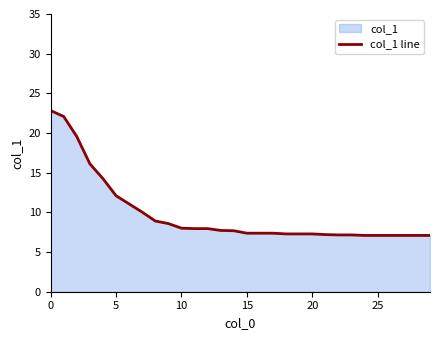

What is the difference between the maximum and minimum values?

15.7